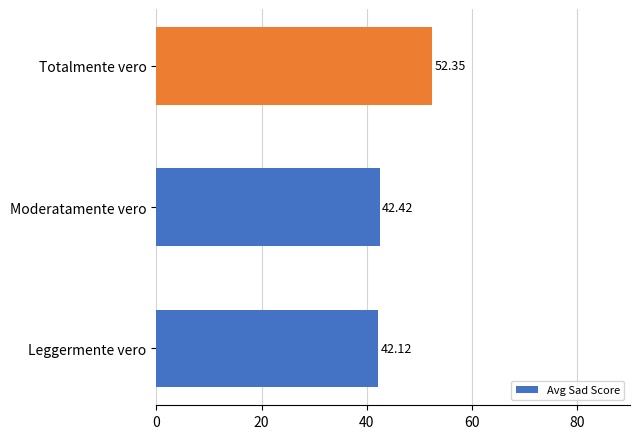

What is the difference between the maximum and minimum values?

10.2